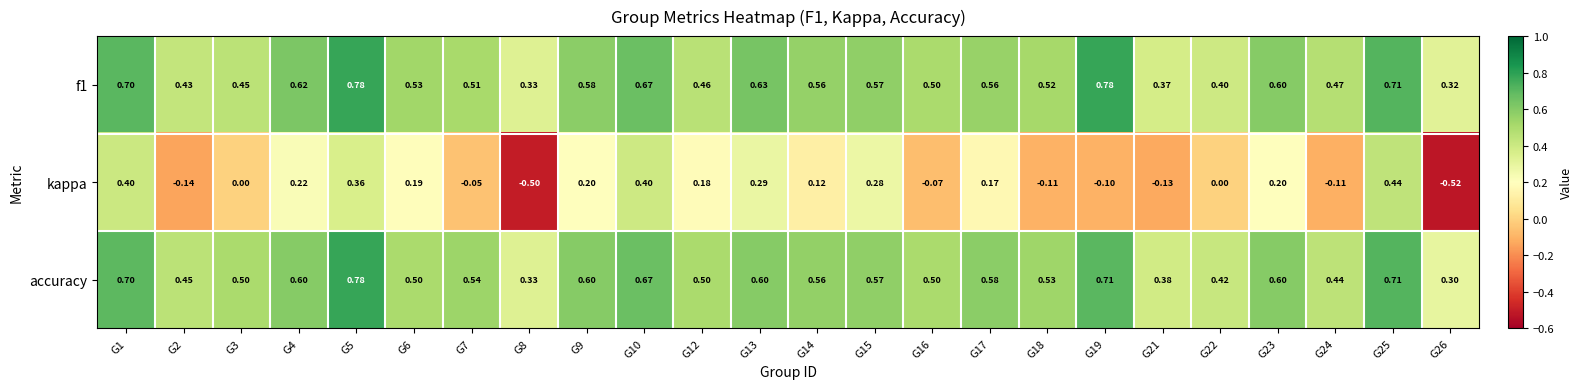

How many distinct data groups are displayed?

3